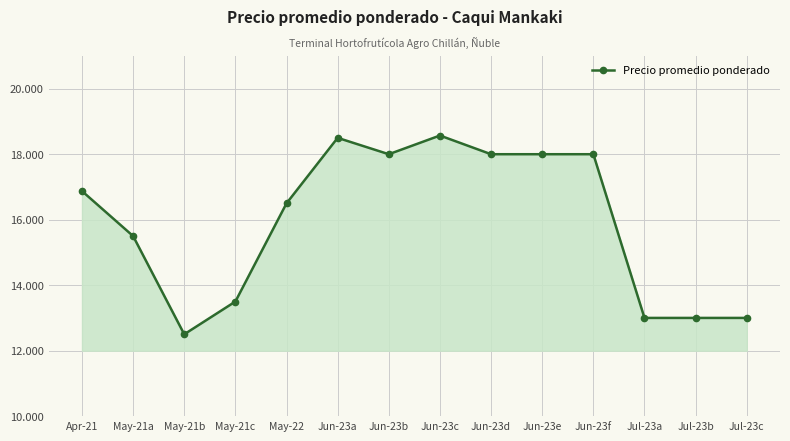

The chart shows a value of 26576 at May-21a. True or false?

False